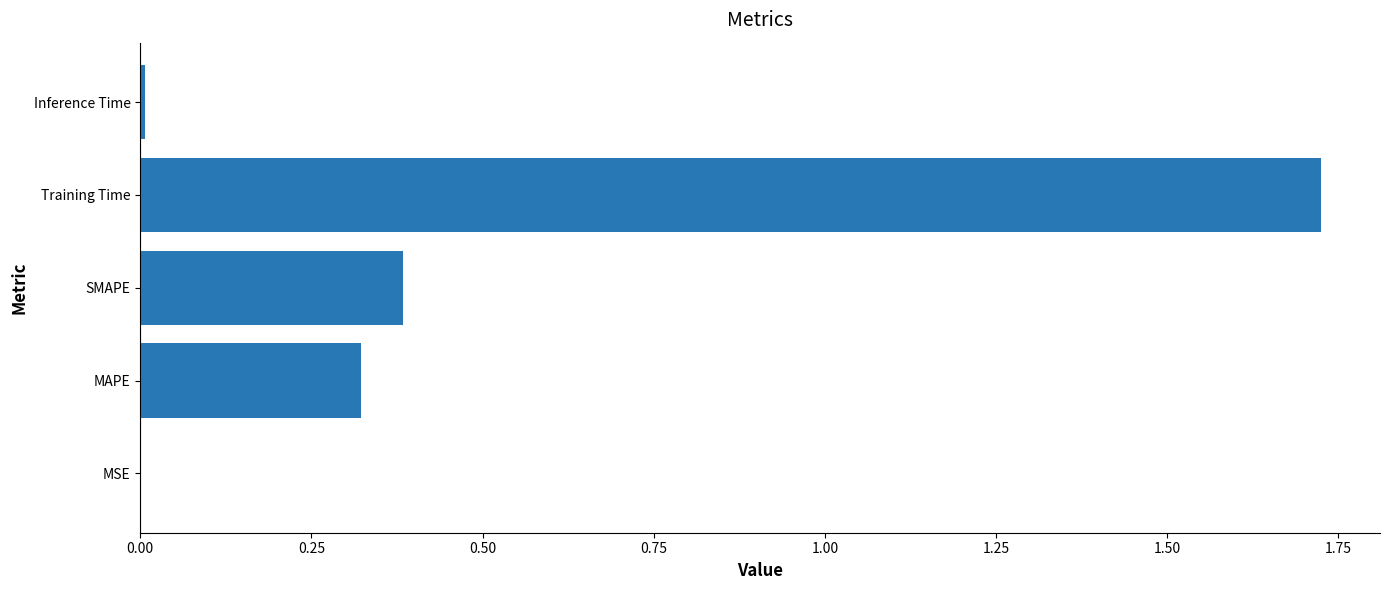

At which category does the chart reach its peak across all series?

Training Time